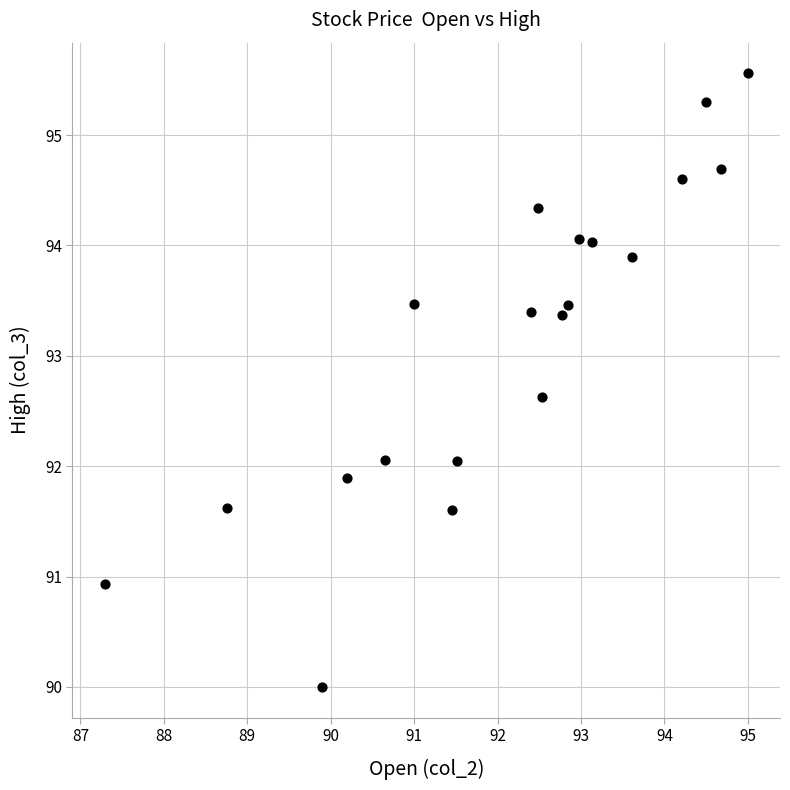

What is the range of X values (max minus min)?

7.7